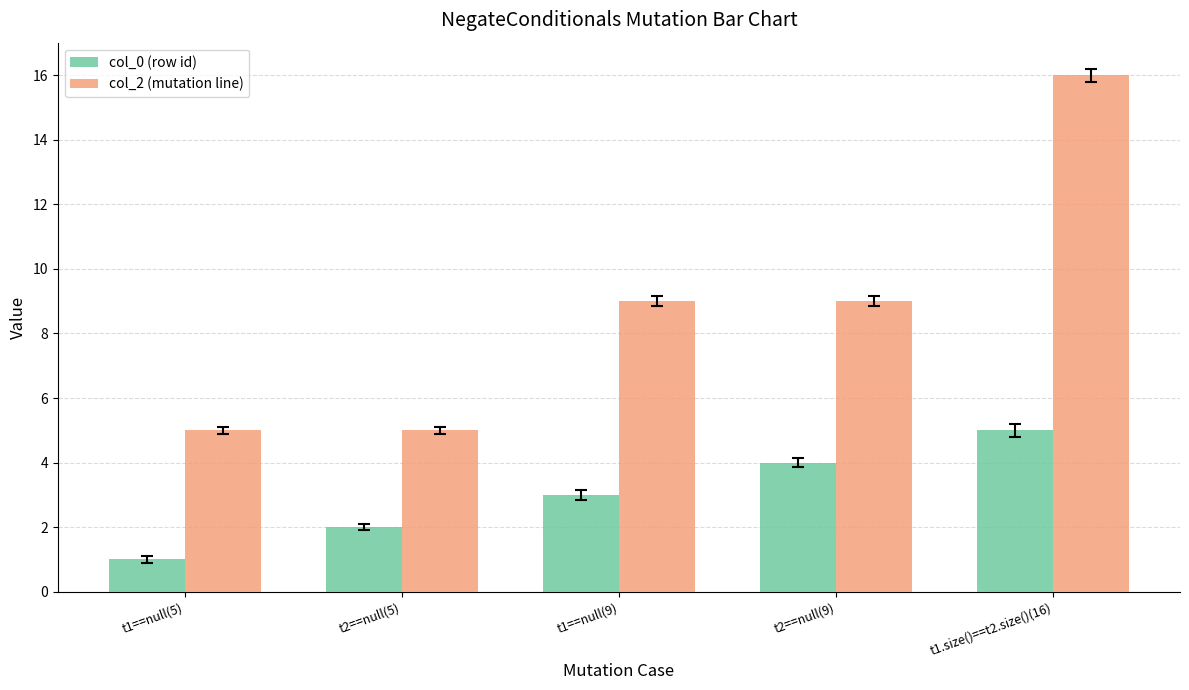

Which category has the highest value in the col_2 (mutation line) series?

t1.size()==t2.size()(16)